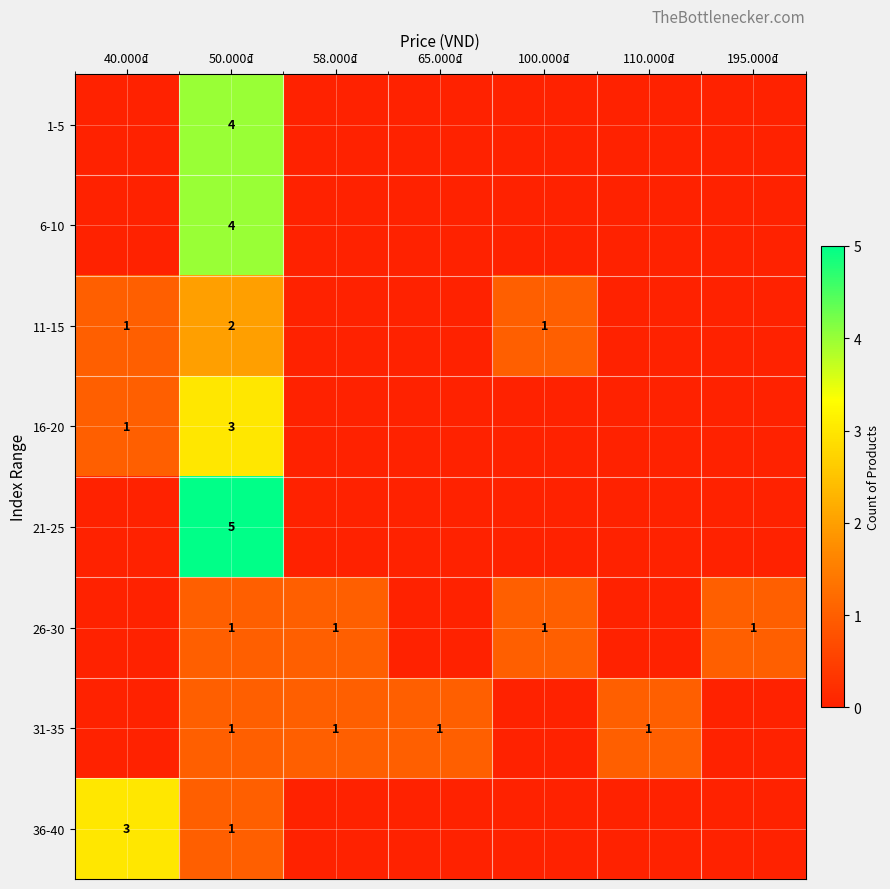

Which series has the widest spread of values?

21-25